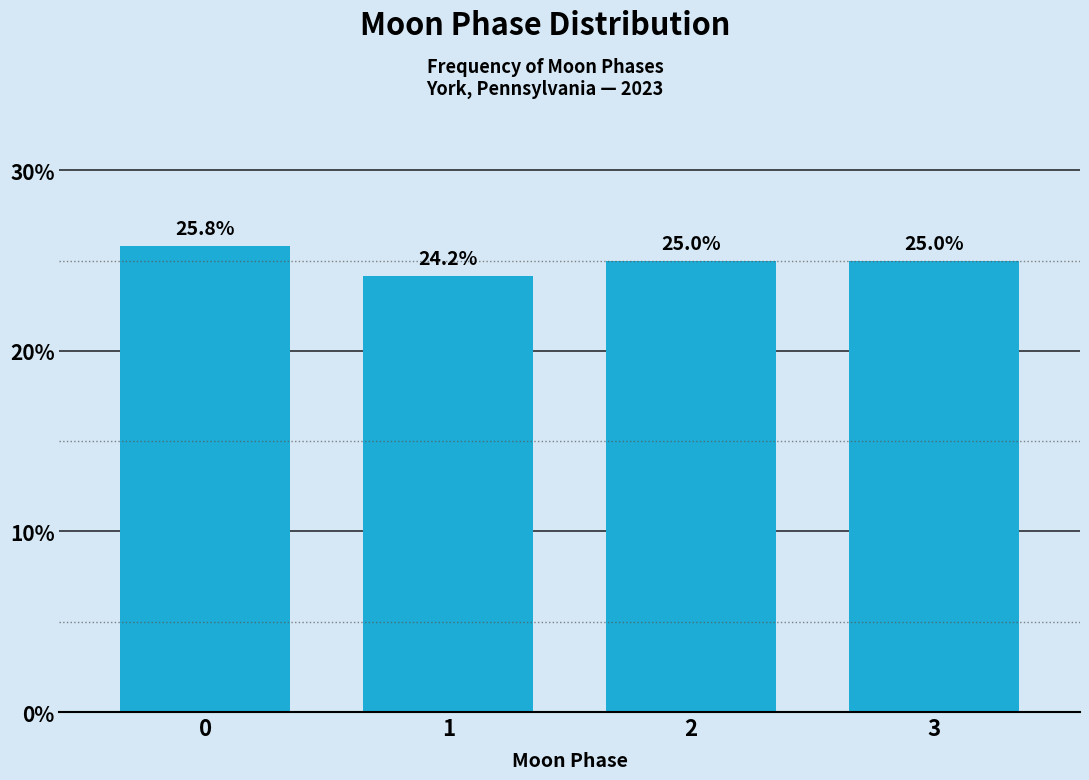

Reading right to left, what are all the values shown in this chart?

3=25.0	2=25.0	1=24.2	0=25.8